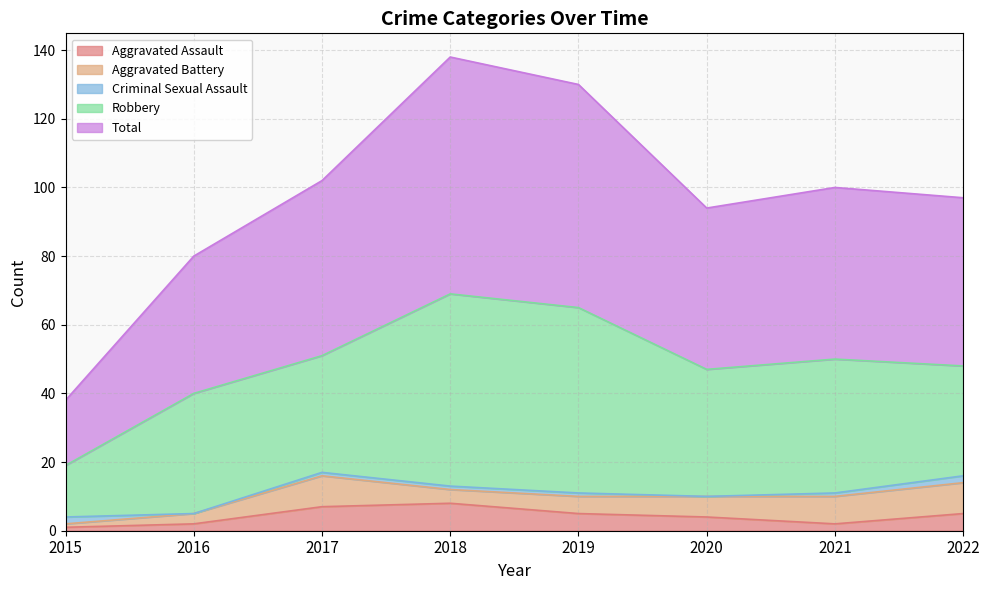

Reading left to right, list all the values displayed in this chart.

Aggravated Assault: 1	2	7	8	5	4	2	5
Aggravated Battery: 1	3	9	4	5	6	8	9
Criminal Sexual Assault: 2	0	1	1	1	0	1	2
Robbery: 15	35	34	56	54	37	39	32
Total: 19	40	51	69	65	47	50	49